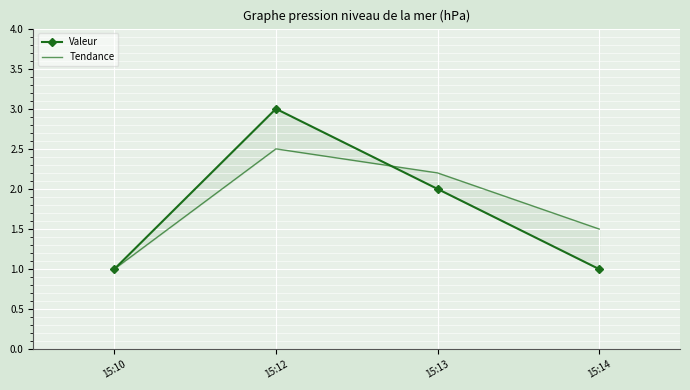

What is the difference between the maximum and second lowest values in the Tendance series?

1.0